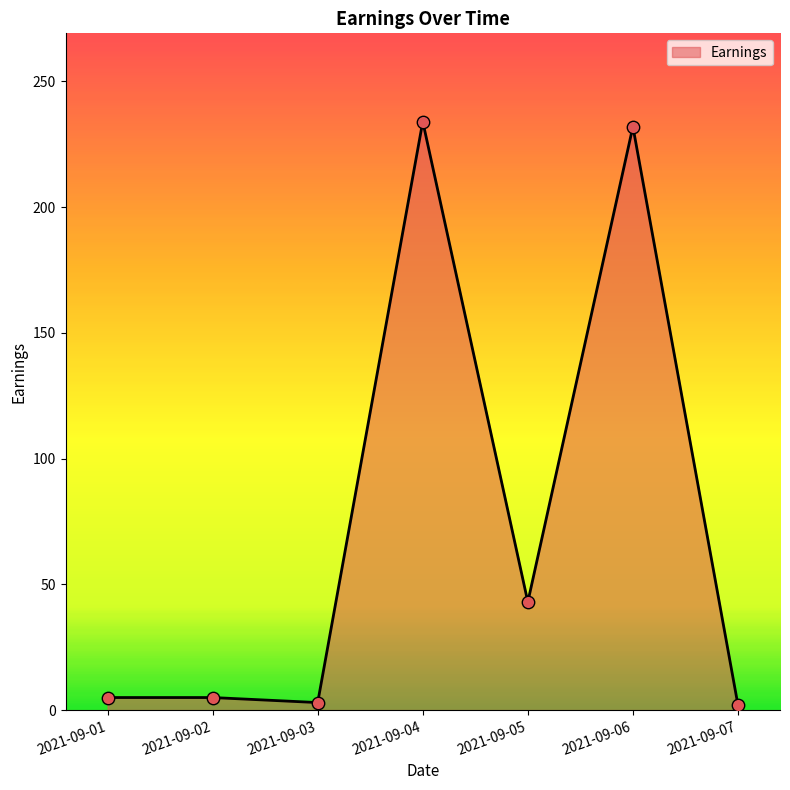

Between 2021-09-04 and 2021-09-01, which is larger?

2021-09-04